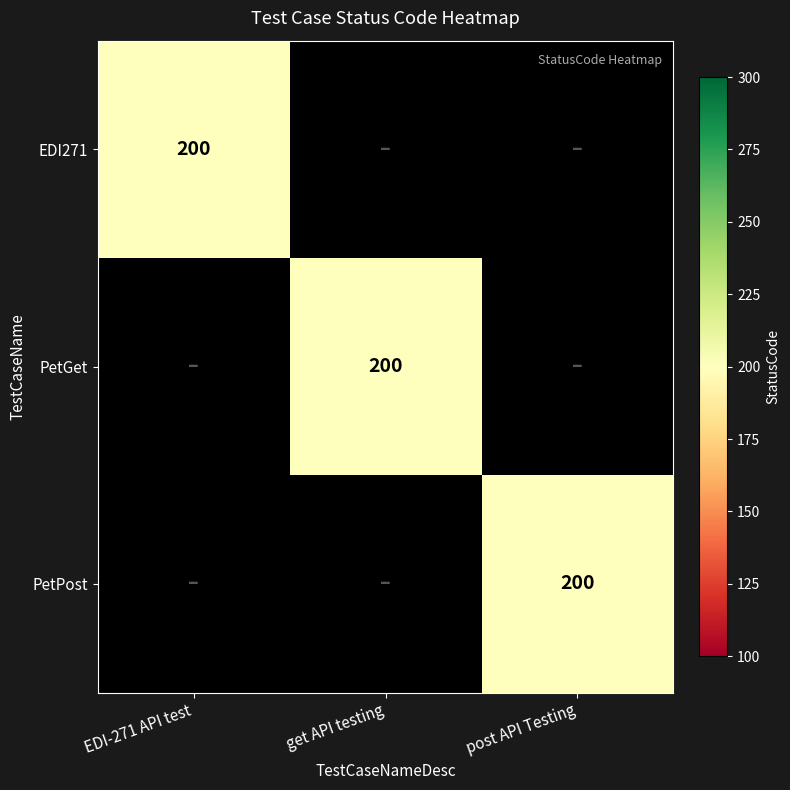

Is it true that PetGet equals 200 at get API testing?

True